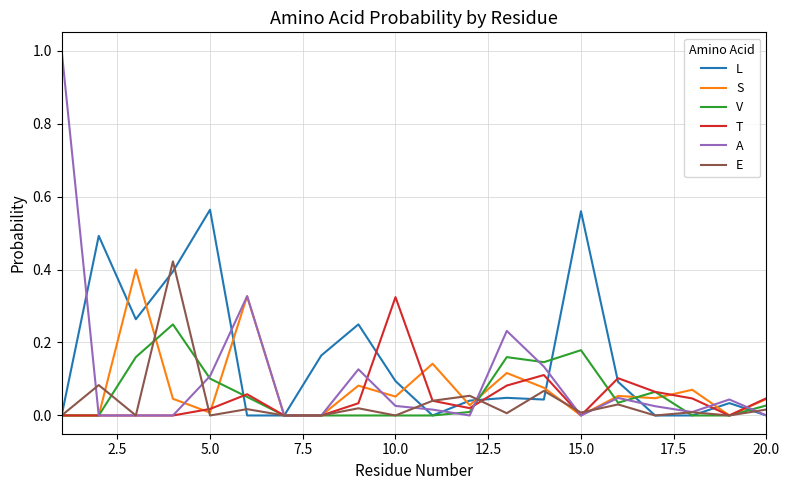

Which series has the widest spread of values?

A